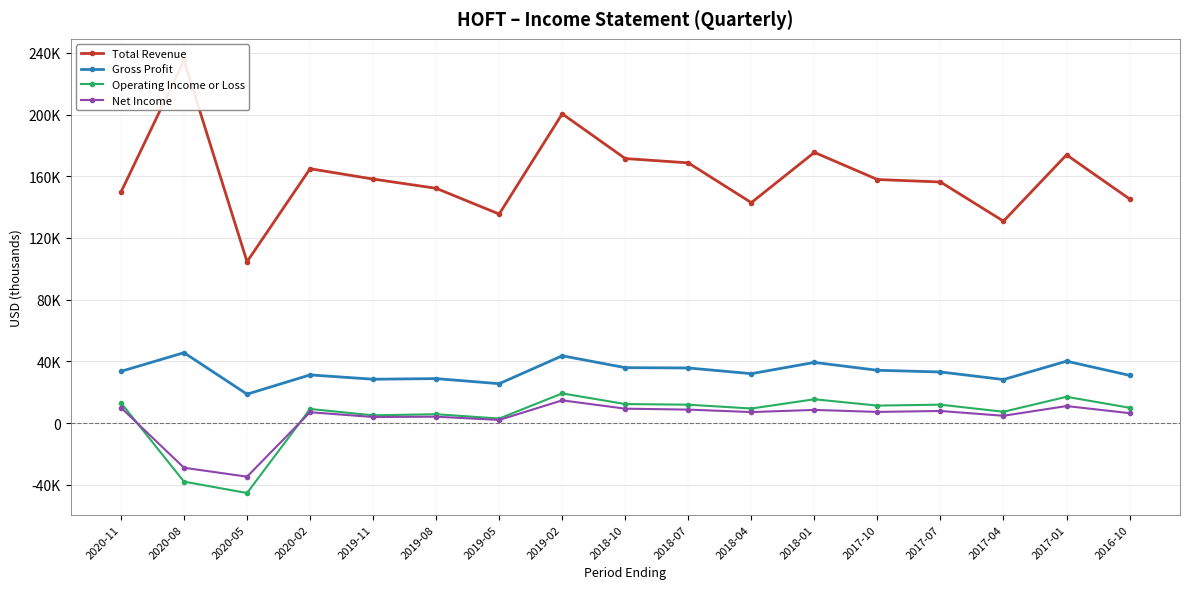

What is the sum of all Operating Income or Loss values?

78000